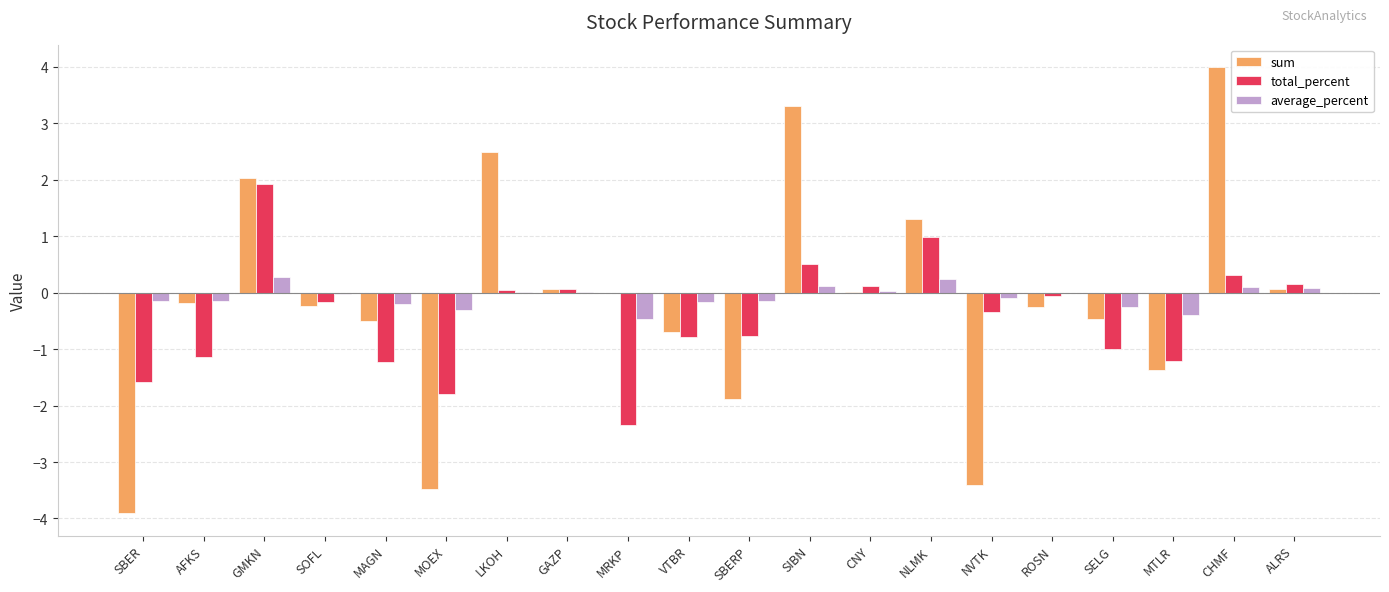

How many series are shown in this chart?

3